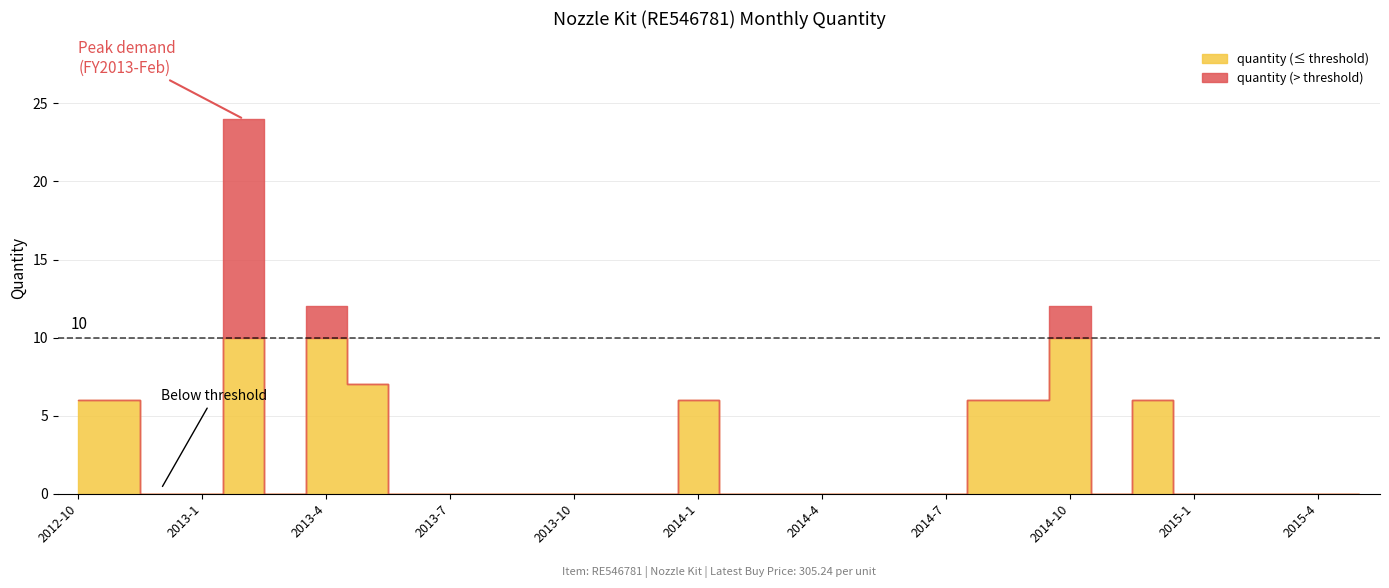

Between 2013-10 and 2012-11, which is larger?

2012-11